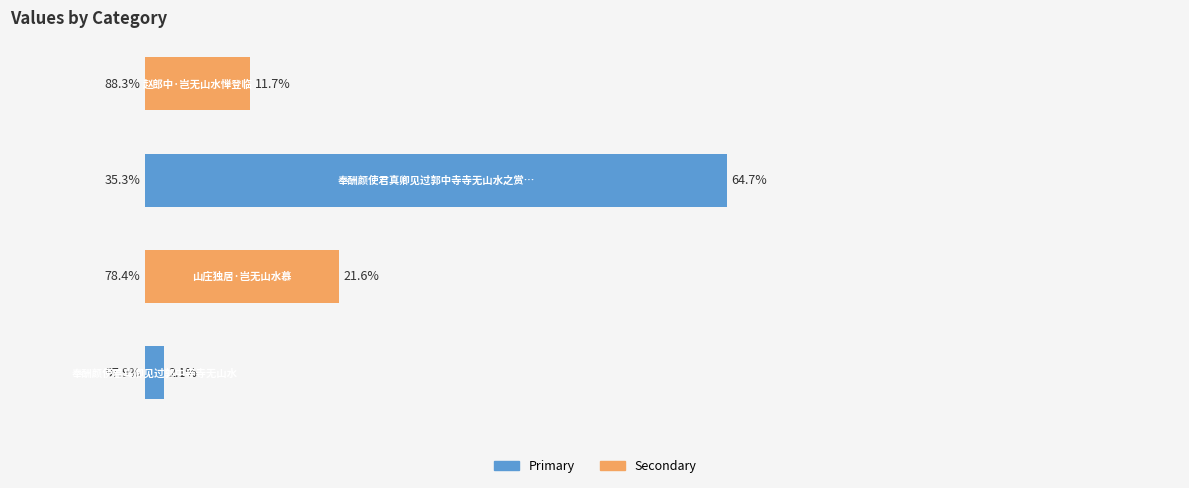

What is the difference between the maximum and minimum values?

62.6